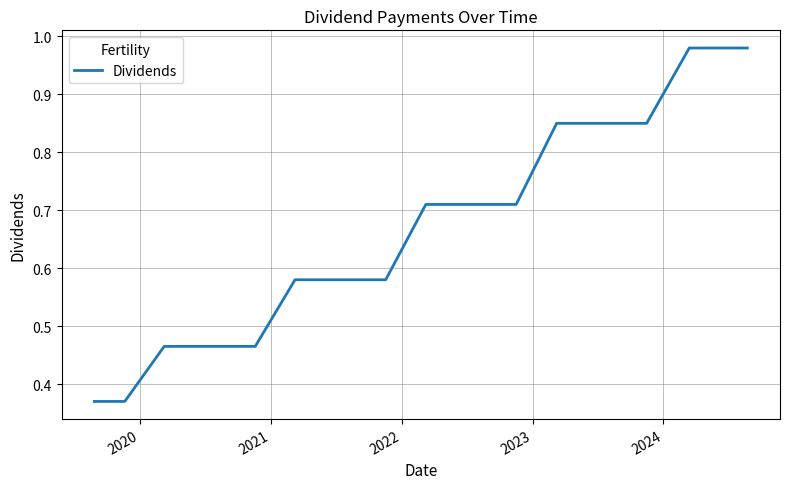

How many lines are shown in the chart?

1